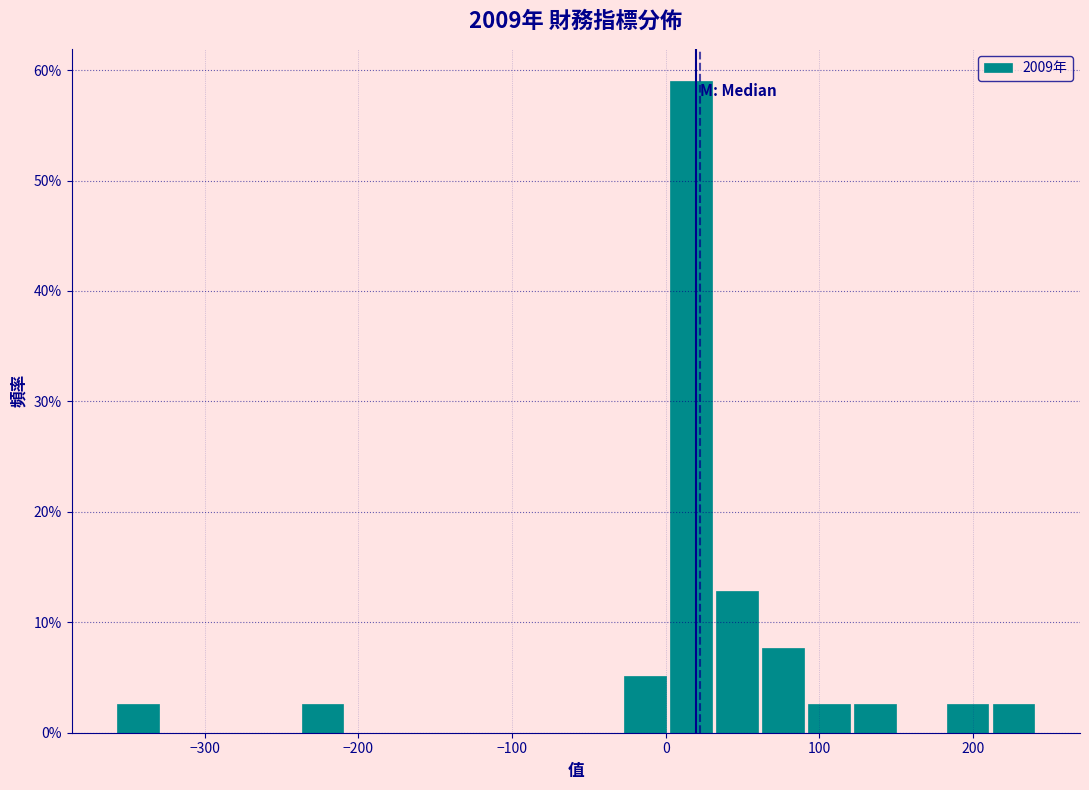

Around what value on the x-axis is the tallest bar? Give the approximate position of its centre, as read against the axis.

20